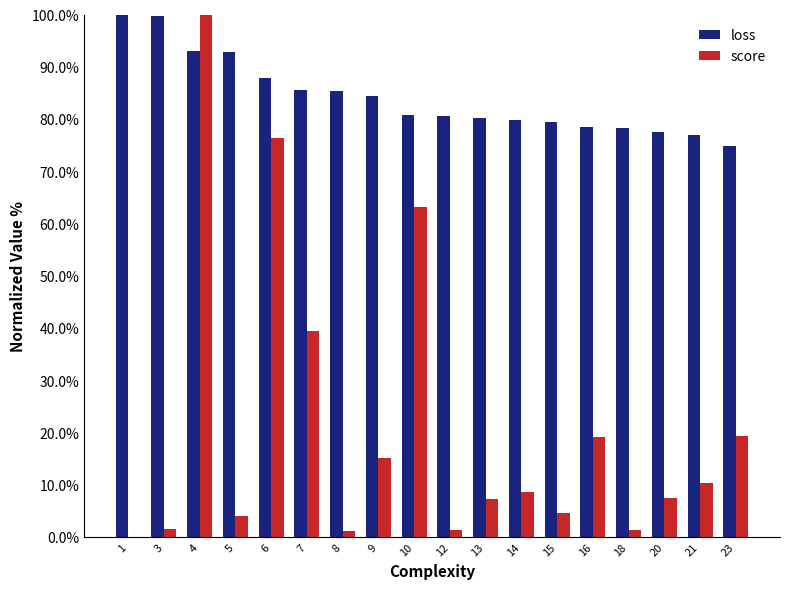

Does the chart contain stacked bars?

No